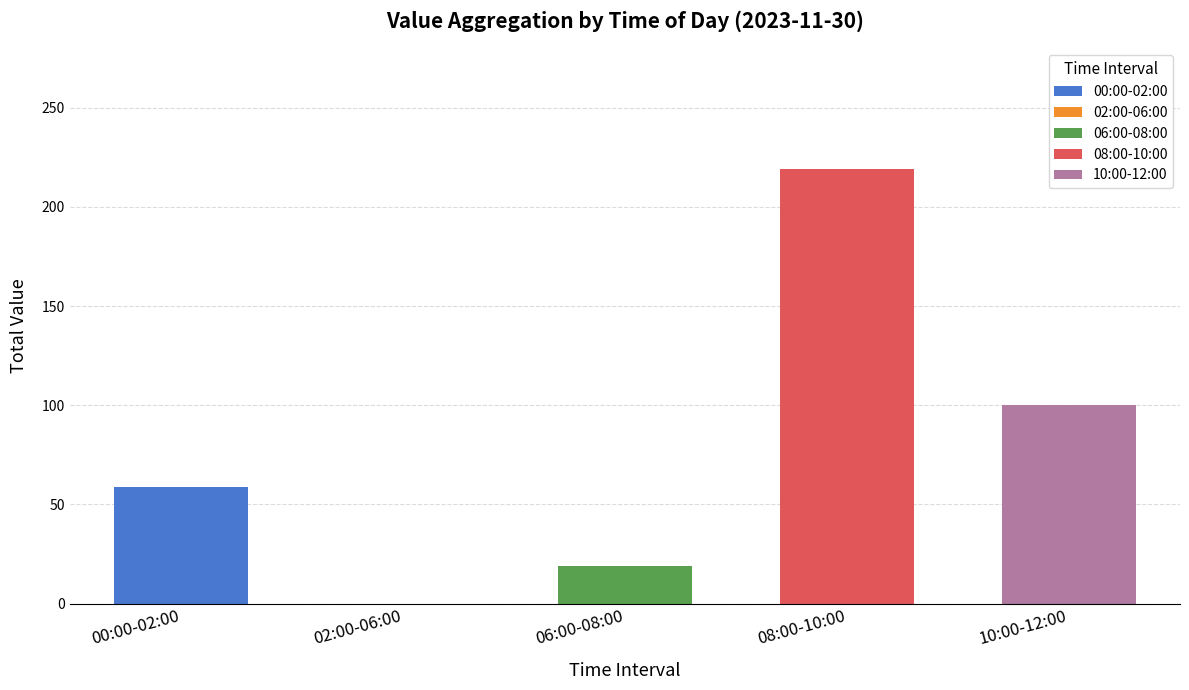

Which category has the highest value across all series?

08:00-10:00